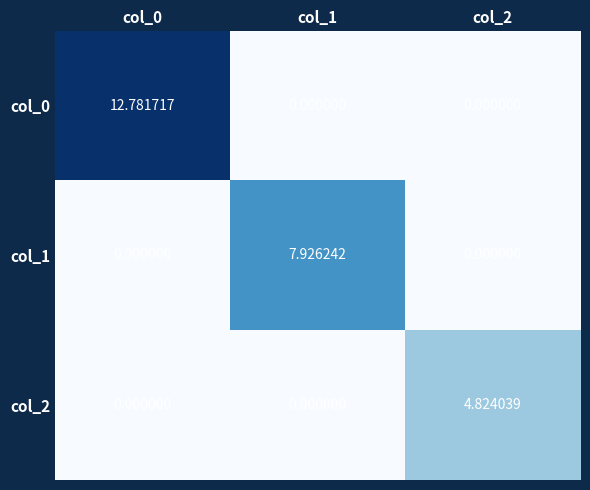

Is the value of col_0 at col_1 greater than the value of col_2 at col_2?

No